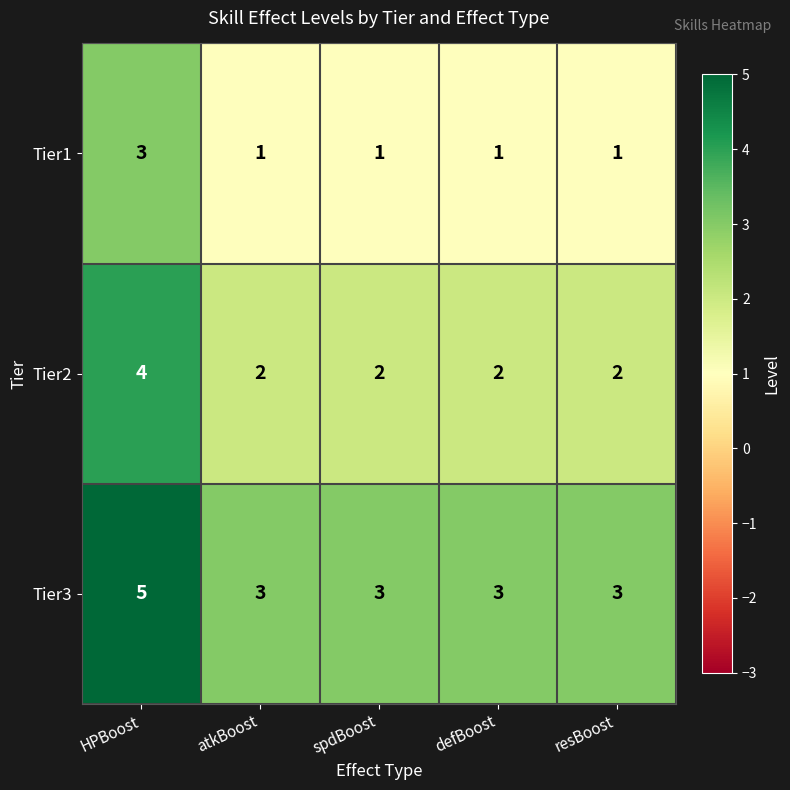

At how many categories does at least one series exceed 2?

5